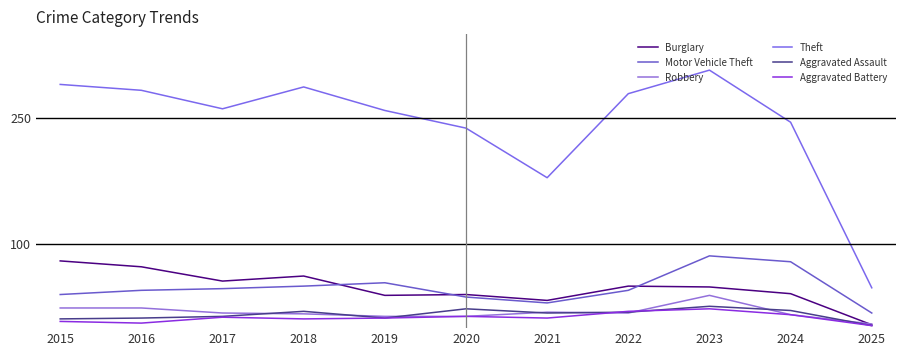

Which series ends up on top after the final intersection of Aggravated Battery and Robbery?

Robbery